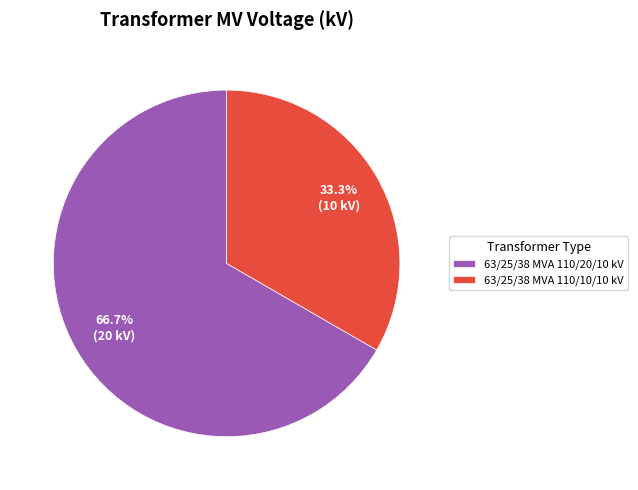

Count the number of slices in the pie.

2